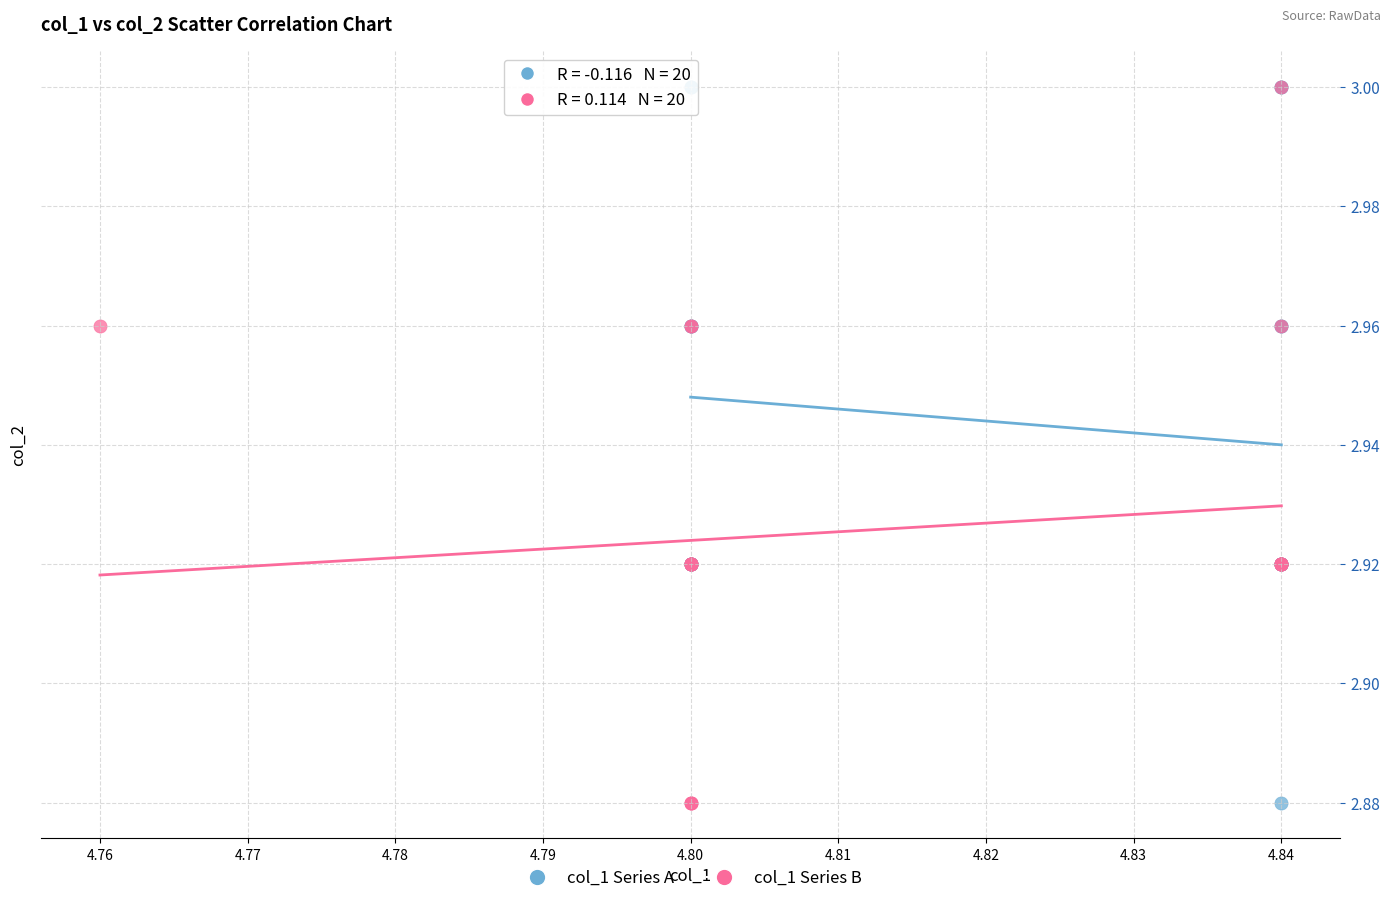

What are all the series names shown in the legend?

col_1 Series A, col_1 Series B